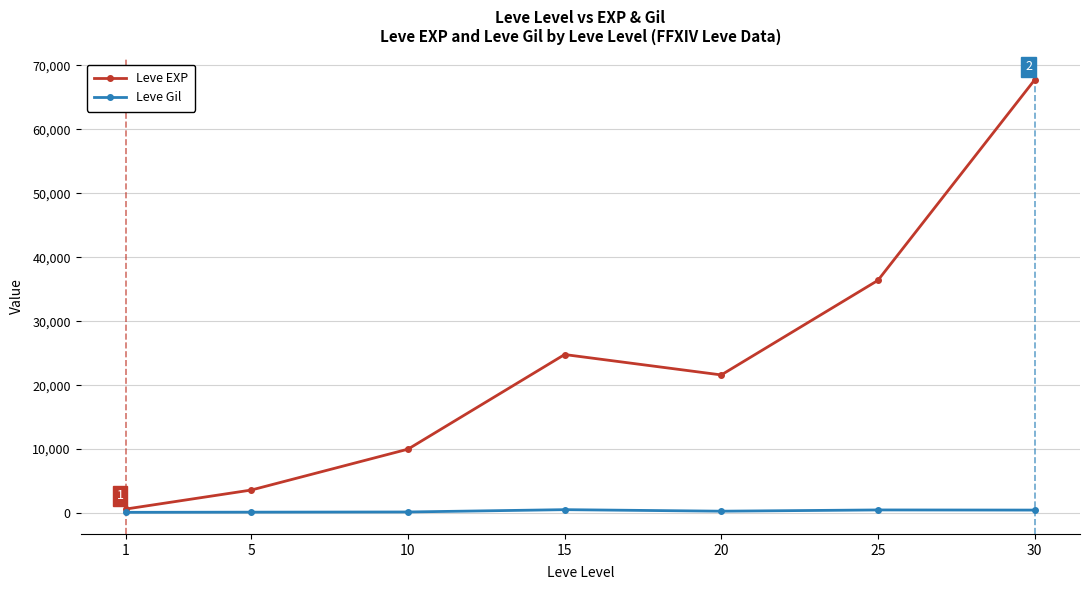

Rank the series by their maximum value, from highest to lowest.

Leve EXP, Leve Gil